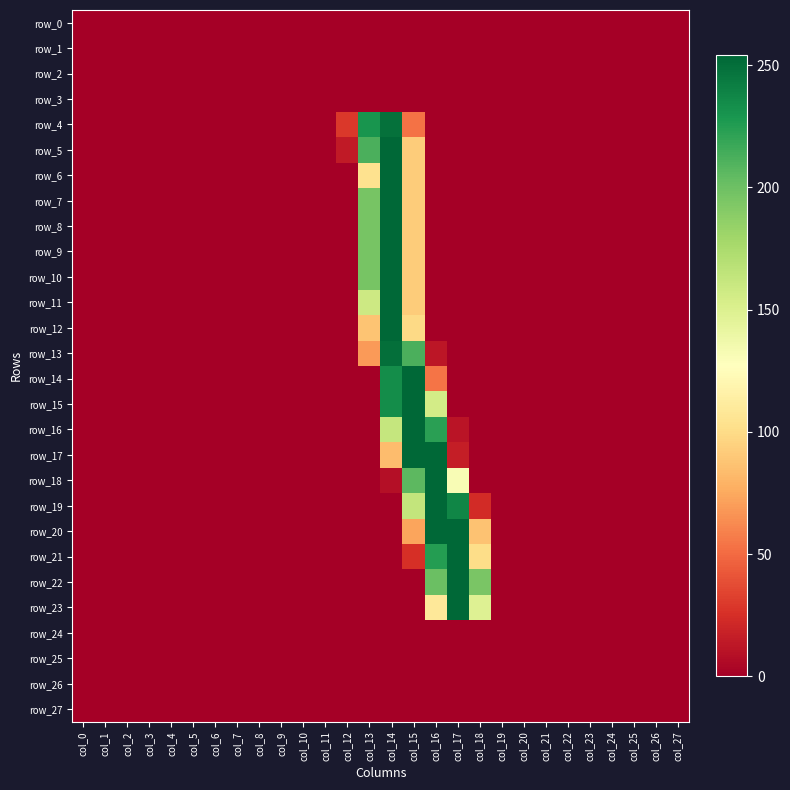

True or false: row_16 has a value of 169 at col_5.

False